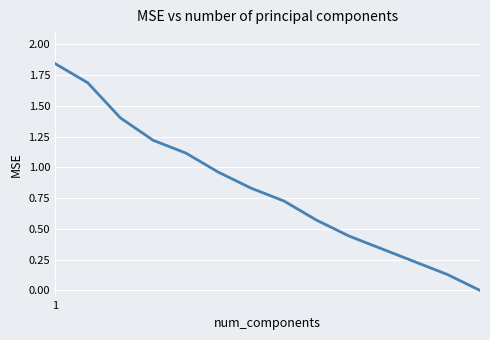

What is the difference between the maximum and minimum values?

1.8